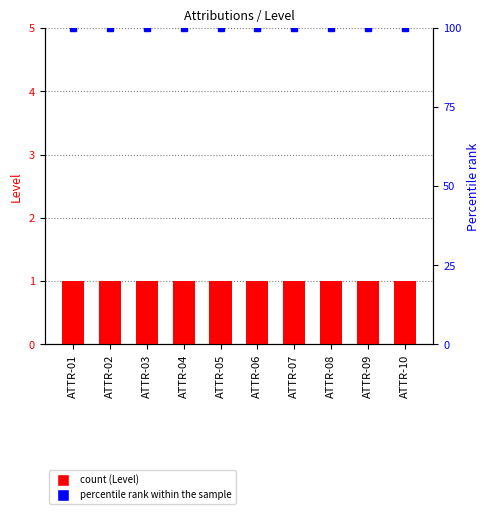

The value of Level at ATTR-02 is 1. True or false?

True